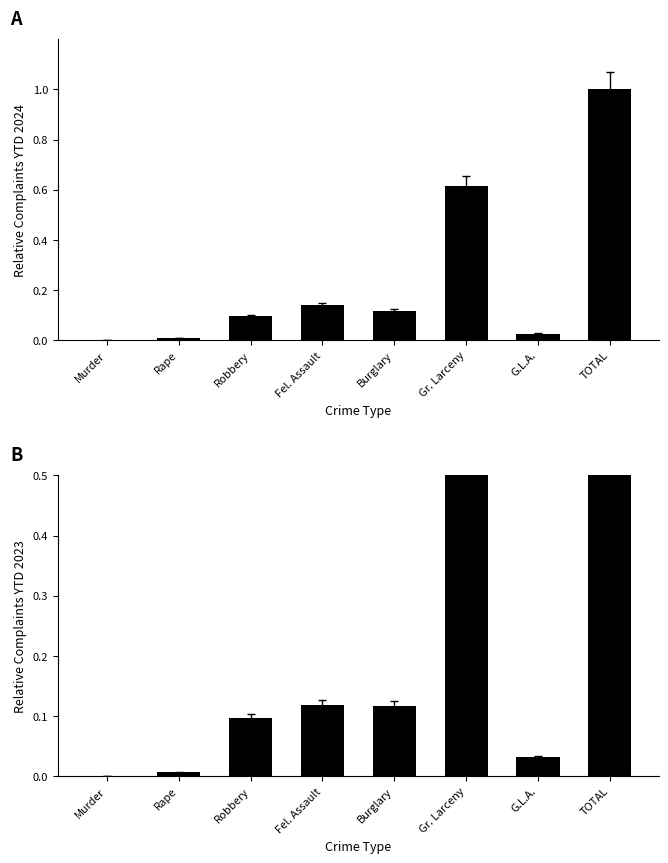

What is the sum of the YTD 2024 values at Murder and Gr. Larceny?

0.6